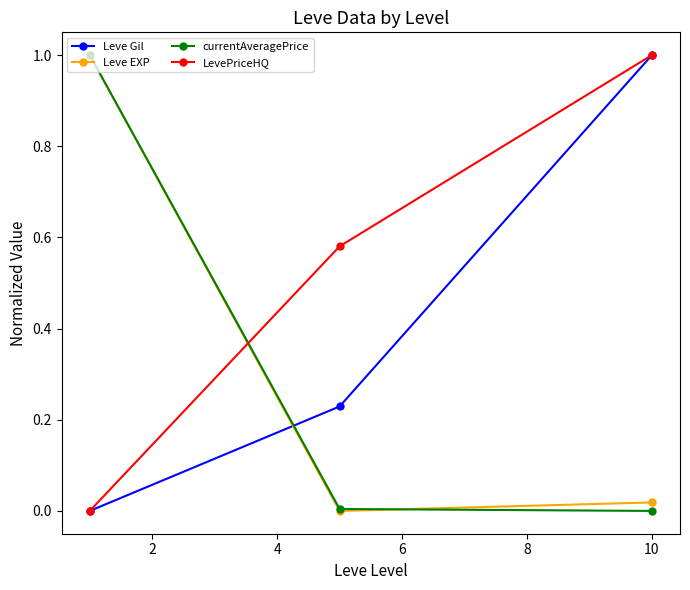

What is the sum of all Leve Gil values?

1.2